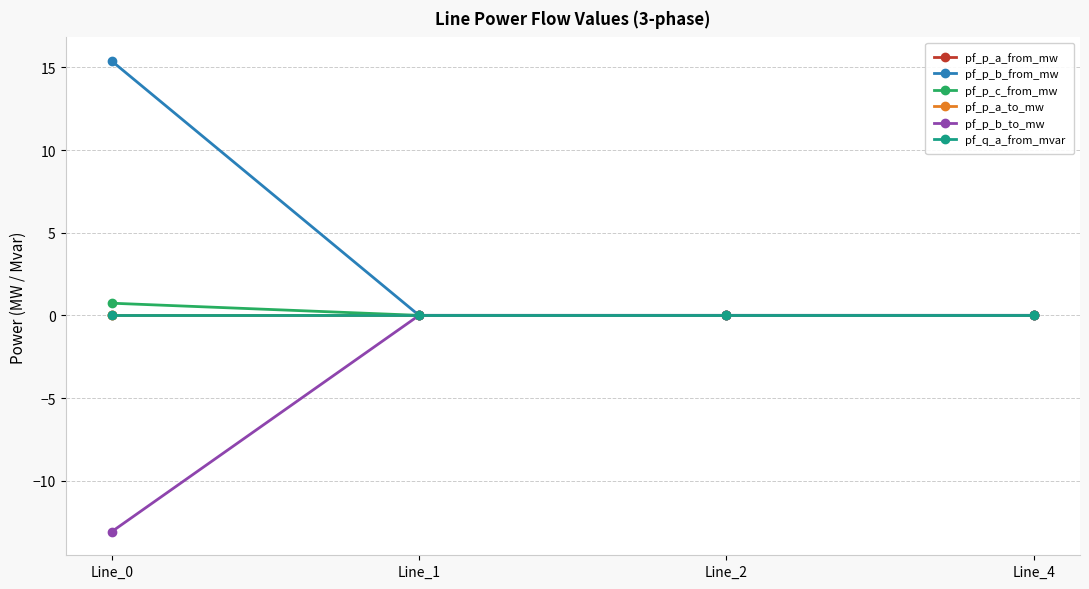

What are all the series names shown in the legend?

pf_p_a_from_mw, pf_p_b_from_mw, pf_p_c_from_mw, pf_p_a_to_mw, pf_p_b_to_mw, pf_q_a_from_mvar